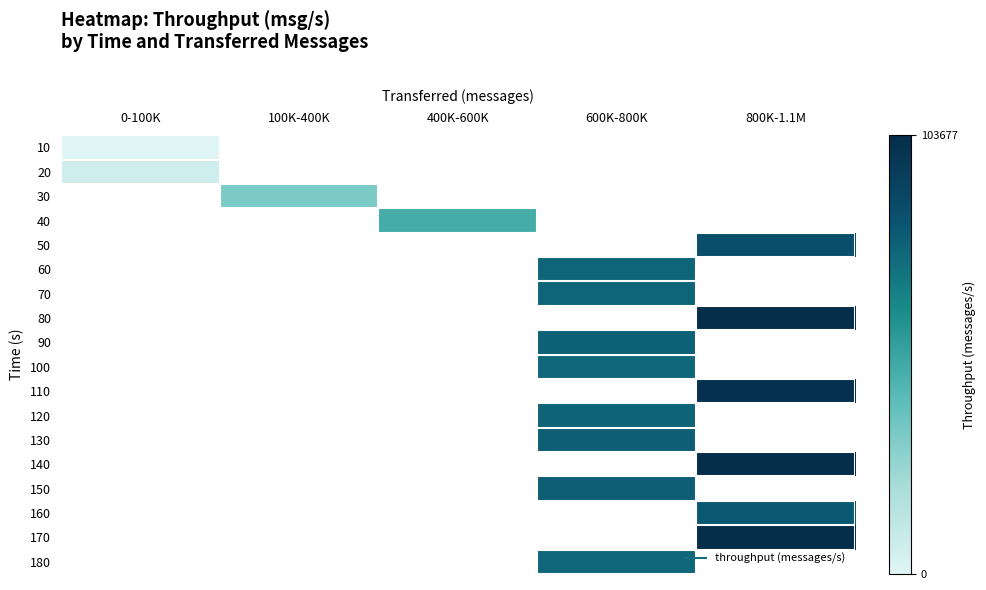

Rank the categories by 10 value from lowest to highest.

0-100K, 100K-400K, 400K-600K, 600K-800K, 800K-1.1M